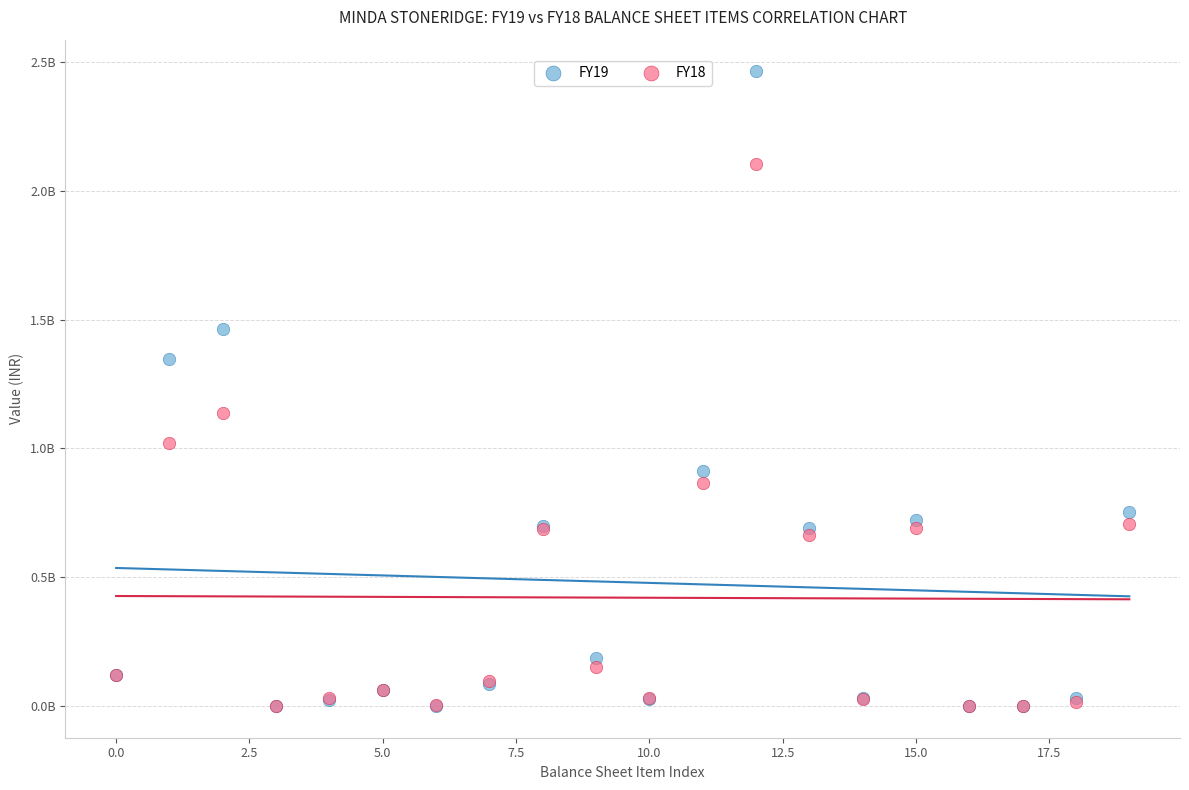

What are all the series names shown in the legend?

FY19, FY18